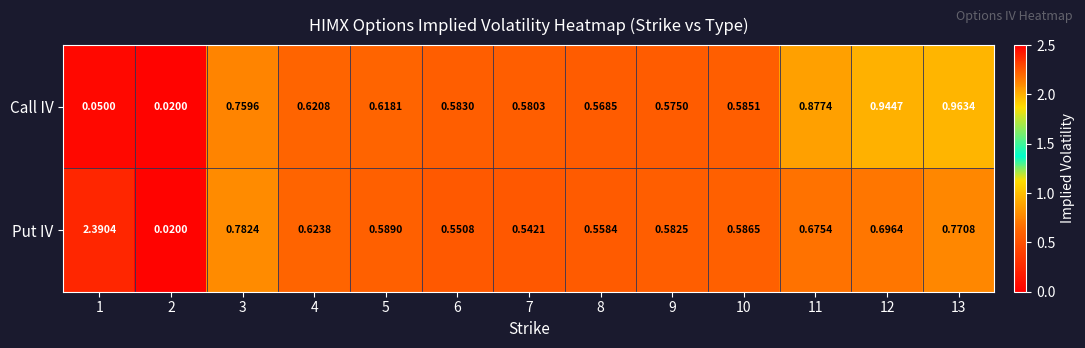

Between 1 and 3, which series saw the biggest shift?

Put IV